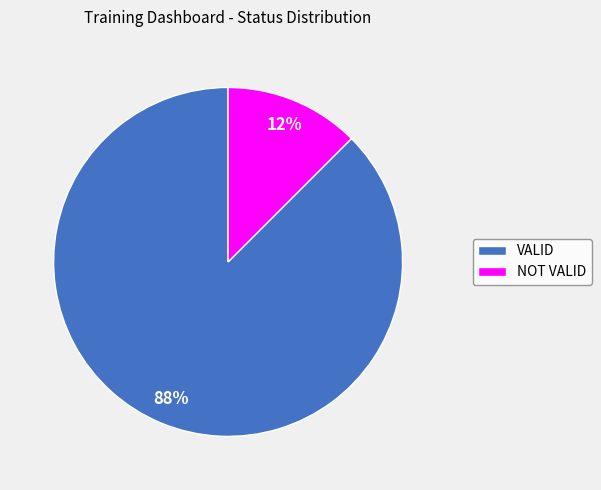

Do NOT VALID and VALID together represent more than half of the pie?

Yes